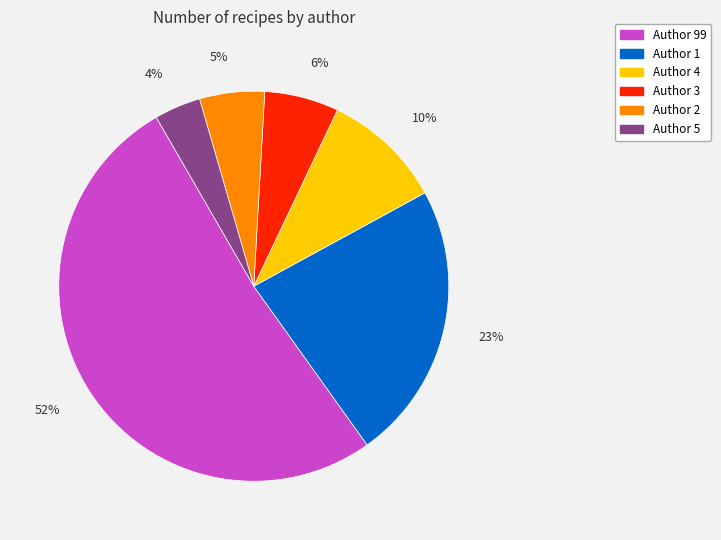

To the nearest percent, what is the difference between the largest and smallest slice percentages?

48%